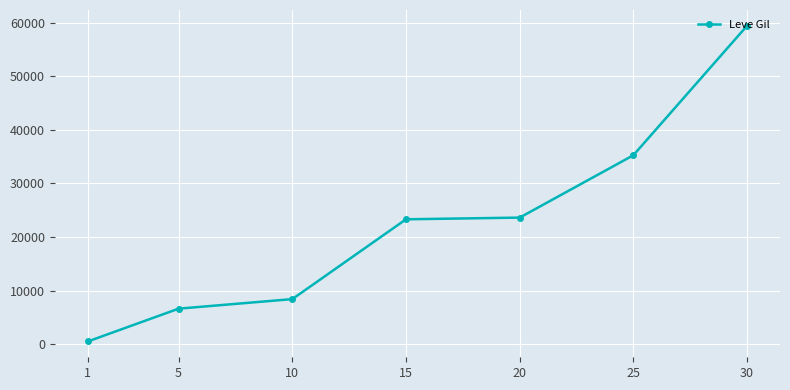

The value at 20 is 5599.4. True or false?

False